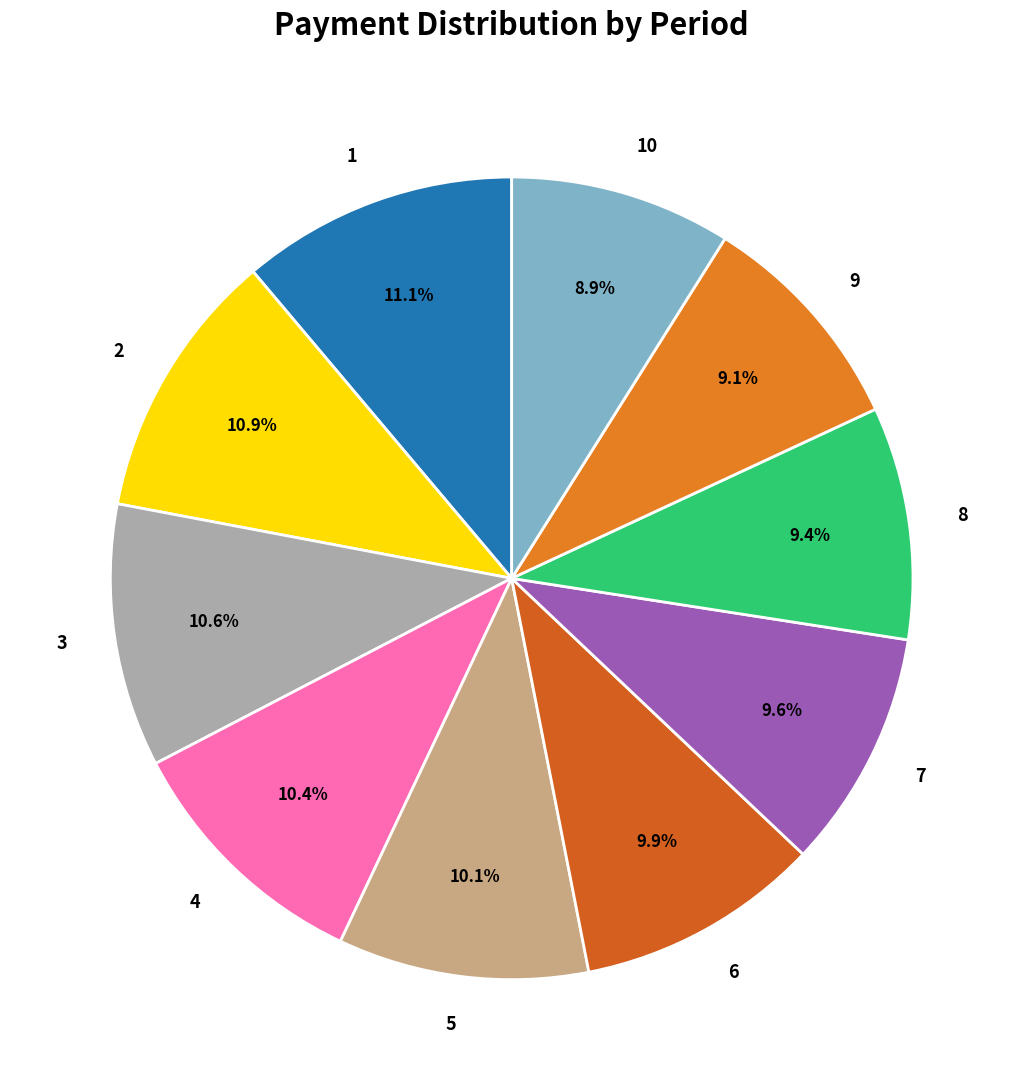

Approximately how many times larger is the value at 1 compared to 9?

1.2